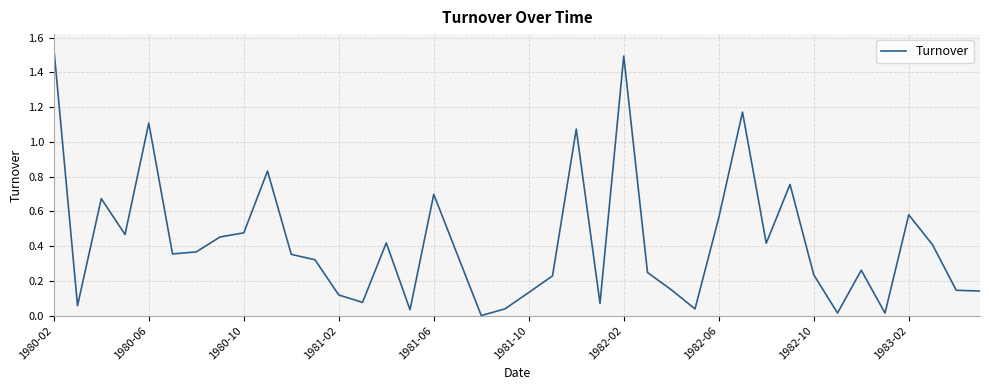

True or false: the data shows 1.5 at 1982-02.

True